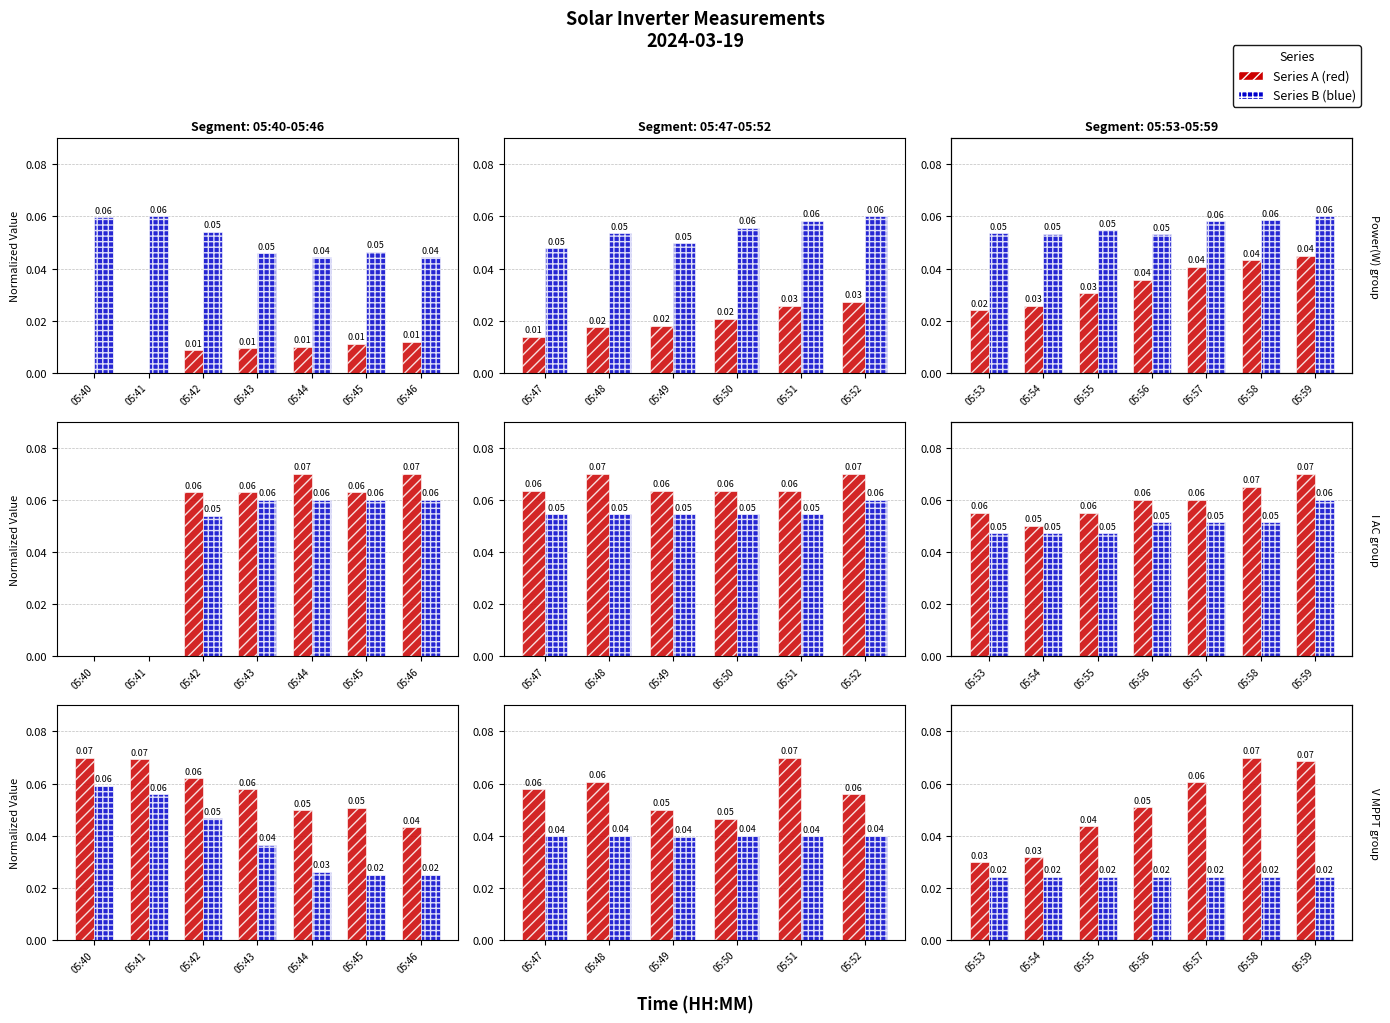

What is the sum of the Power(W) values at 05:58 and 05:56?

0.1